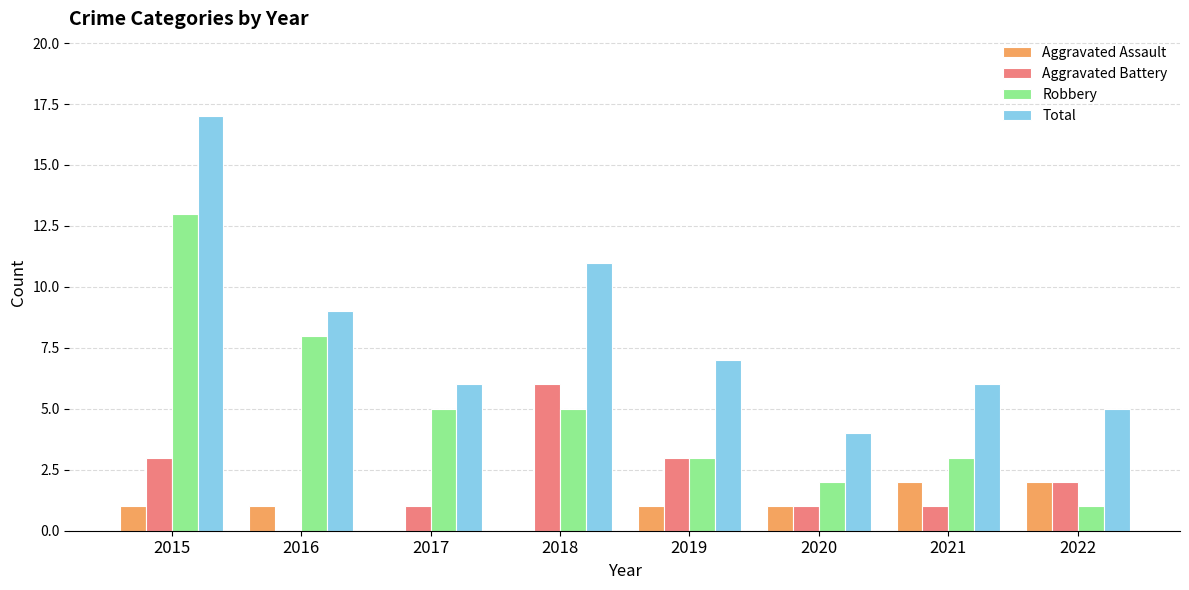

The value of Total at 2017 is 6. True or false?

True